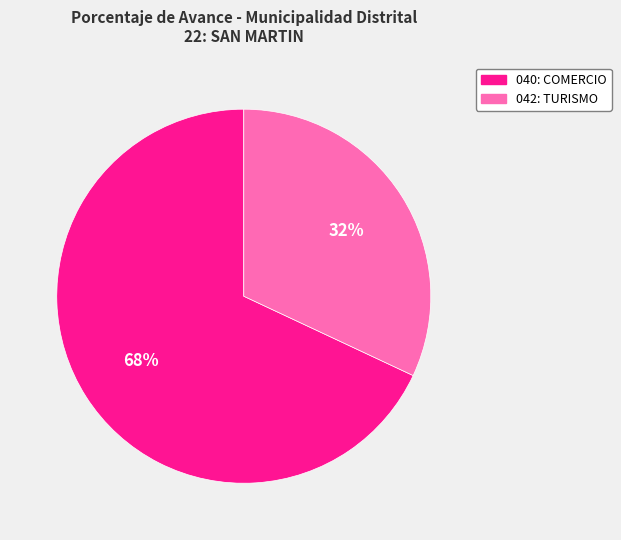

To the nearest percent, what is the difference between the 040: COMERCIO and 042: TURISMO slice percentages?

36%